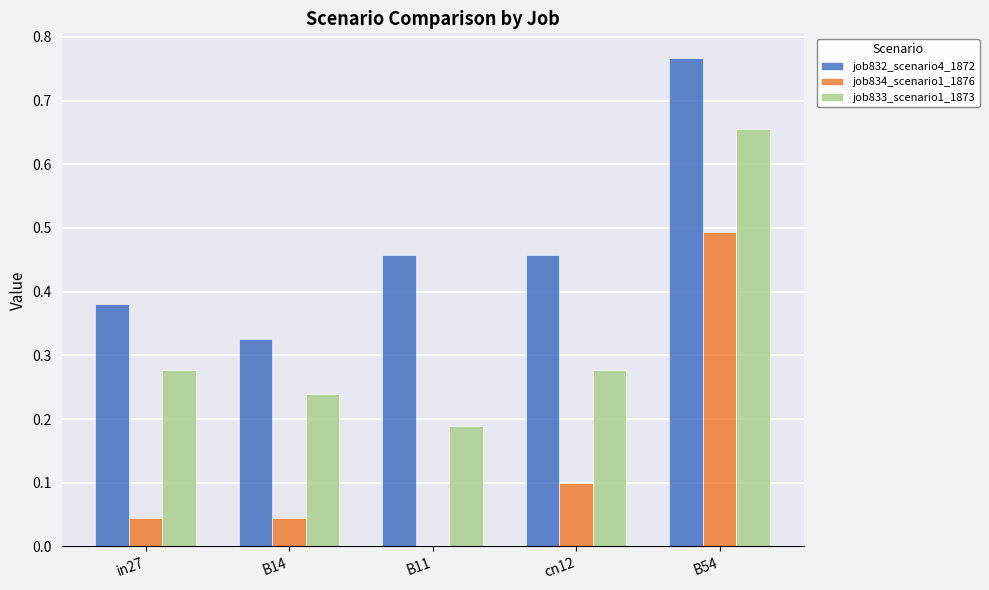

Is it true that job833_scenario1_1873 equals 0.5 at in27?

False